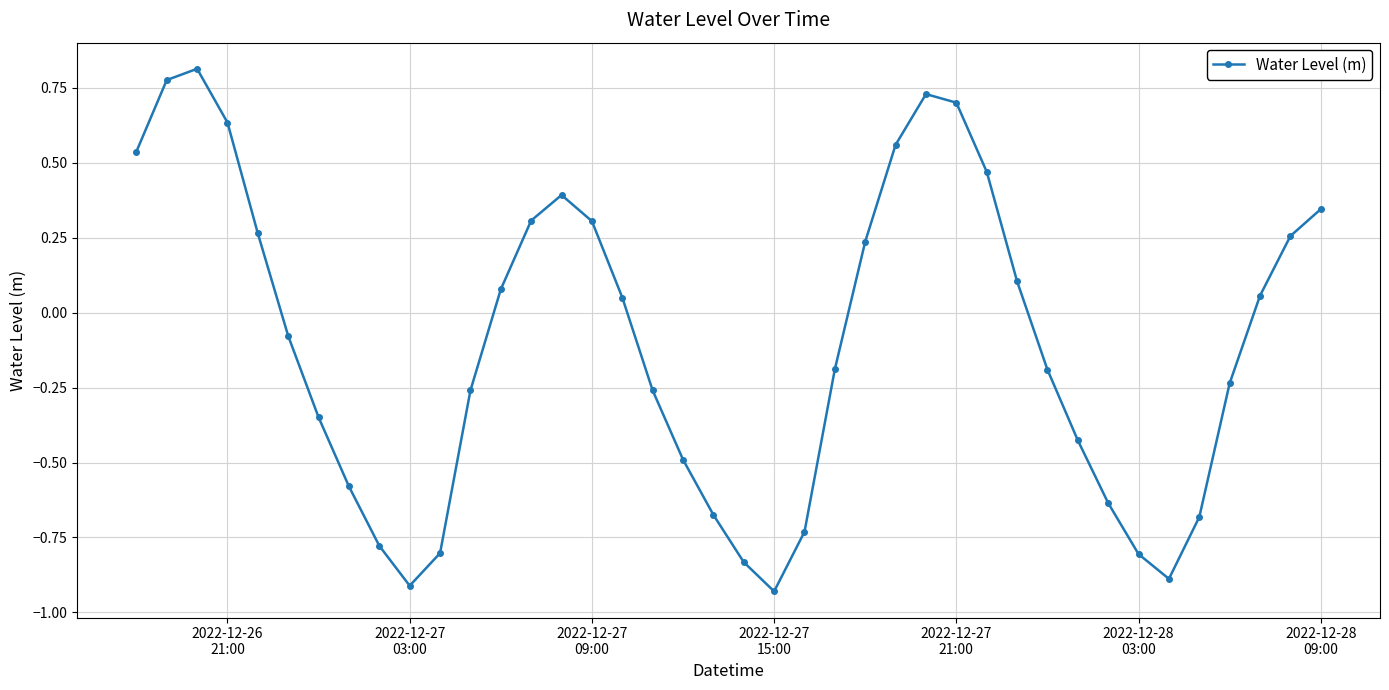

What is the difference between the second highest and second lowest values?

1.7